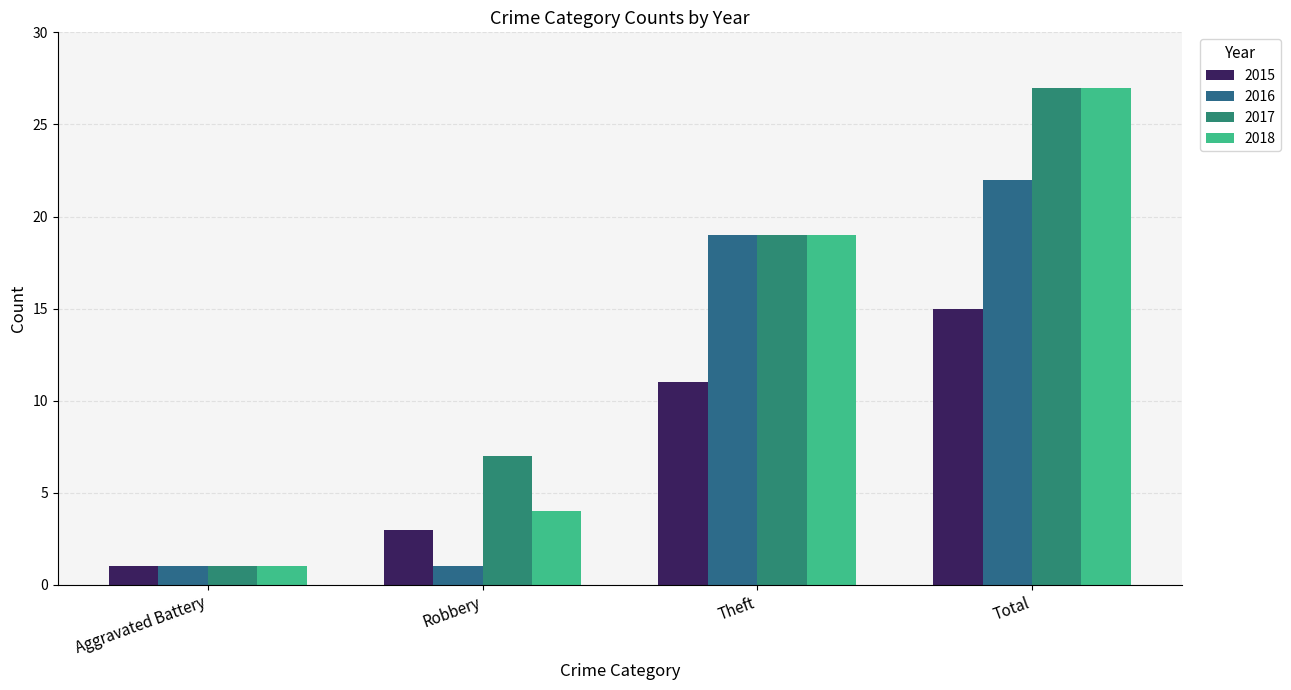

What position from the left is Theft?

3